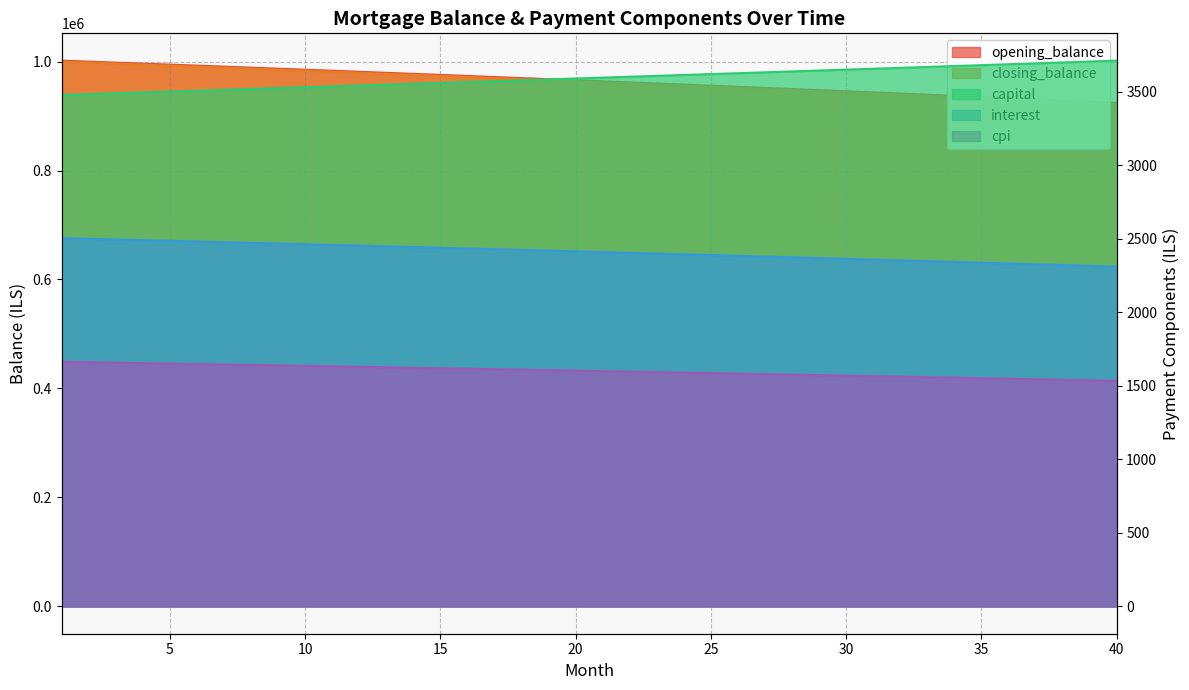

Which series has the largest total across all categories?

opening_balance